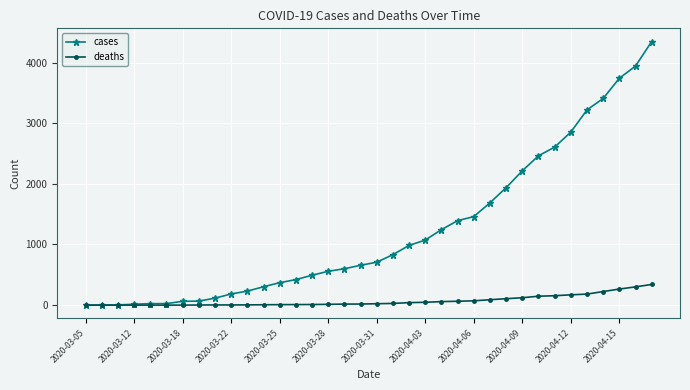

Rank the series by their average value, from highest to lowest.

cases, deaths